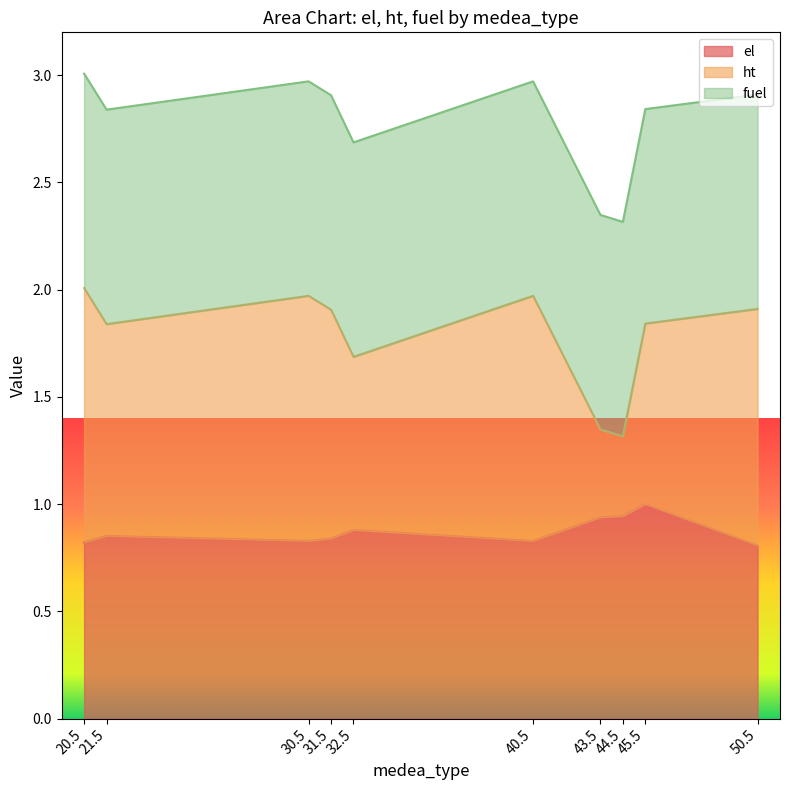

Which label corresponds to the largest value in the chart?

20.5